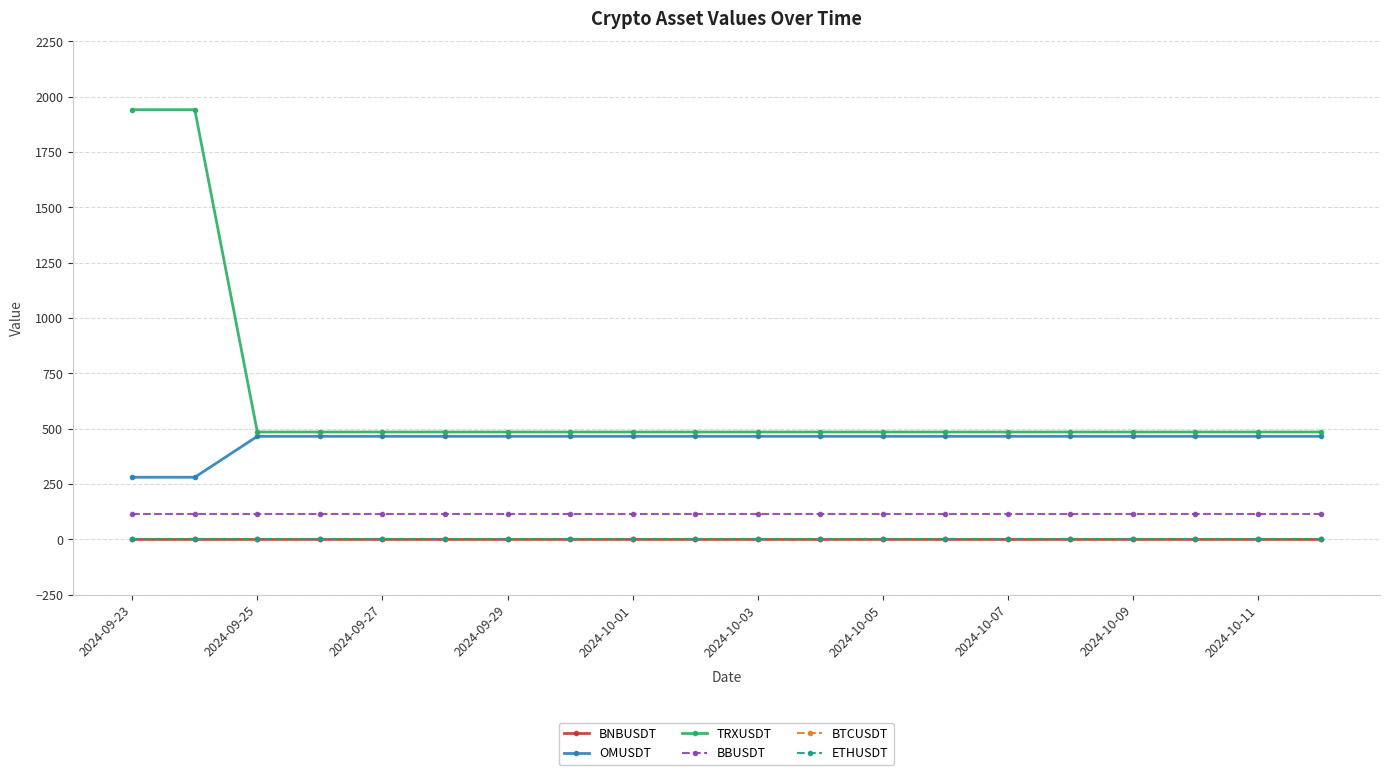

At how many categories does at least one series exceed 45?

20